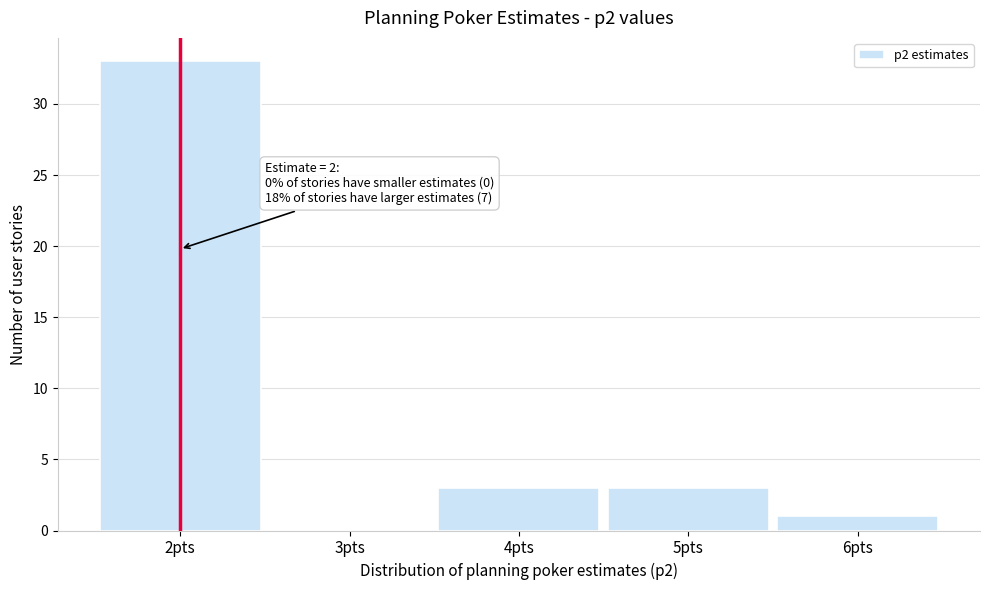

Which range on the x-axis has the tallest bar?

1.5 to 2.5